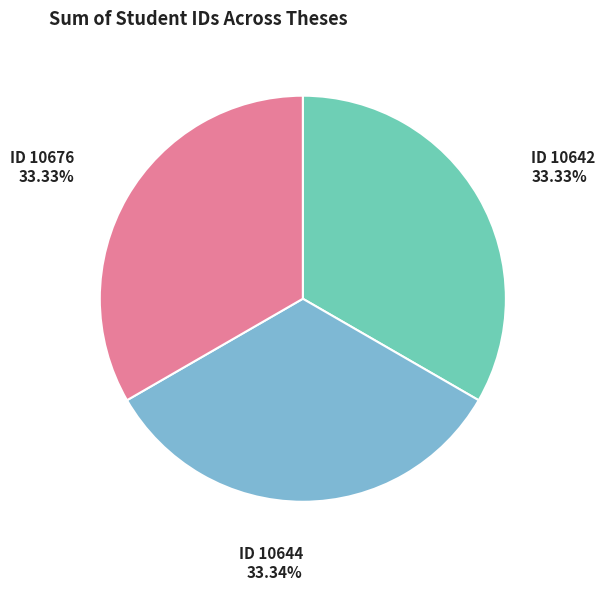

Is there any slice that represents more than half of the pie?

No